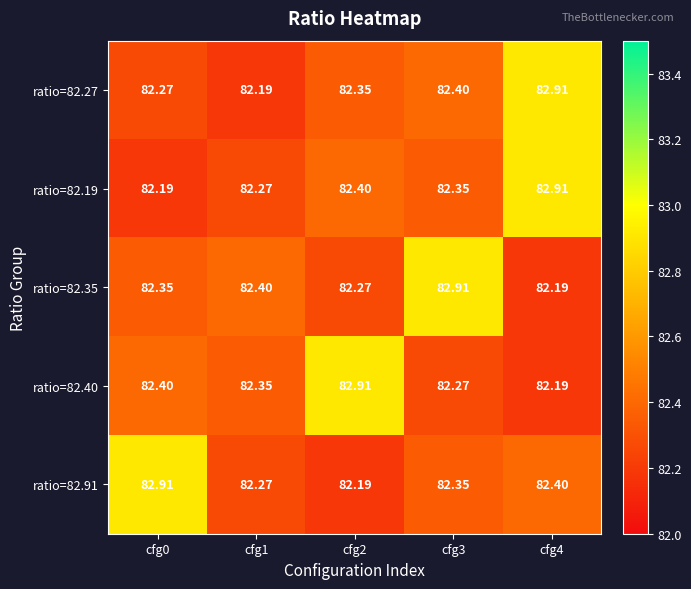

Is the value of ratio=82.40 at cfg1 greater than the value of ratio=82.27 at cfg3?

No